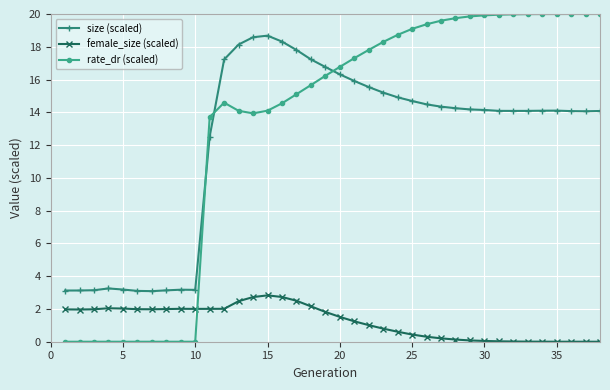

What is the value of the size (scaled) point at the 25th from the left?

14.7